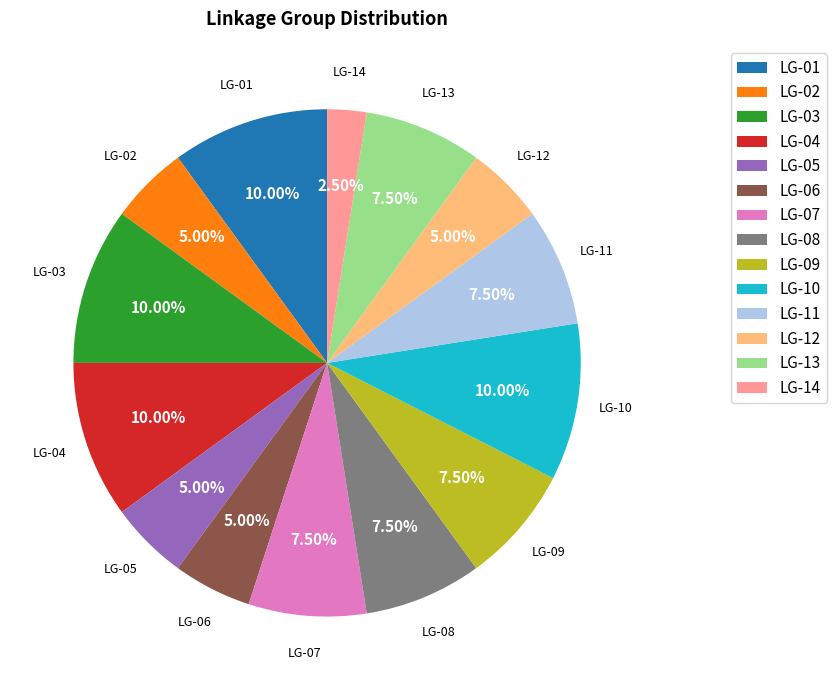

True or false: LG-02 accounts for 1% of the total.

False